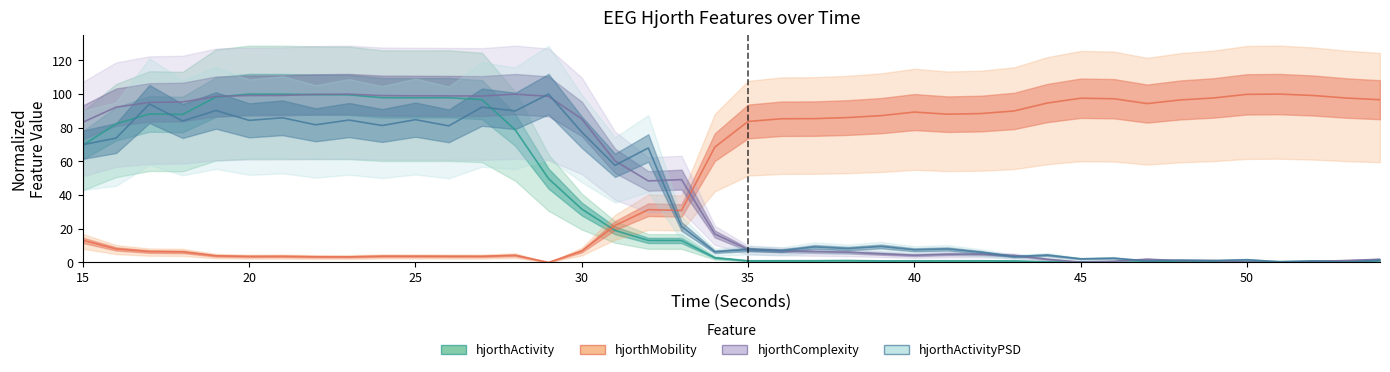

After their last crossing, which series has the higher values: hjorthComplexity_EEG or hjorthActivity_EEG?

hjorthComplexity_EEG